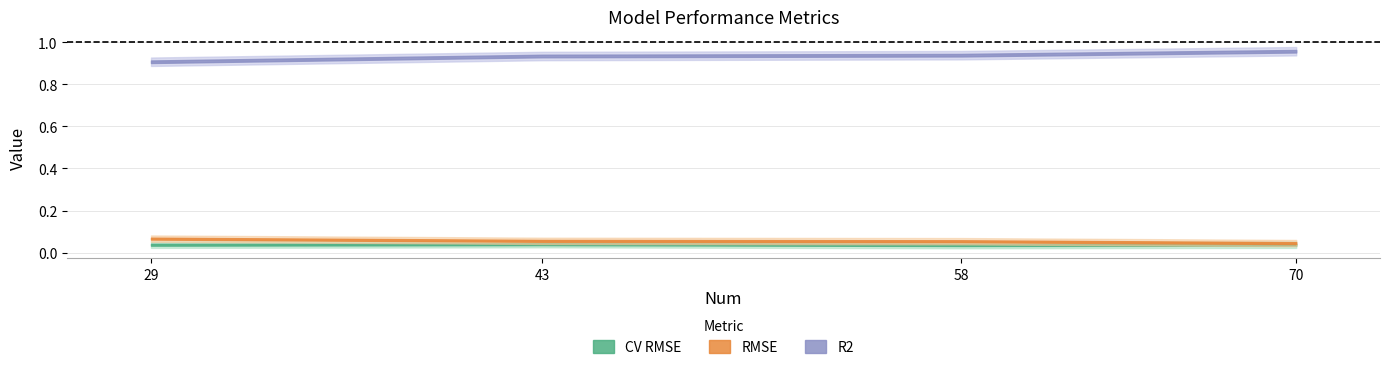

The value of RMSE at 29 is 0.1. True or false?

True